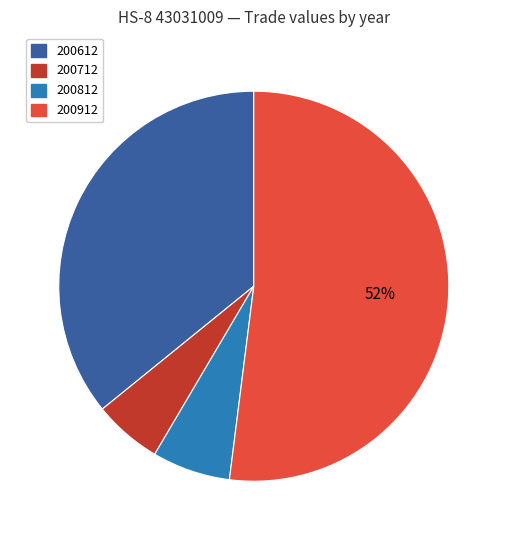

To the nearest percent, what is the difference between the 200812 and 200912 slice percentages?

46%